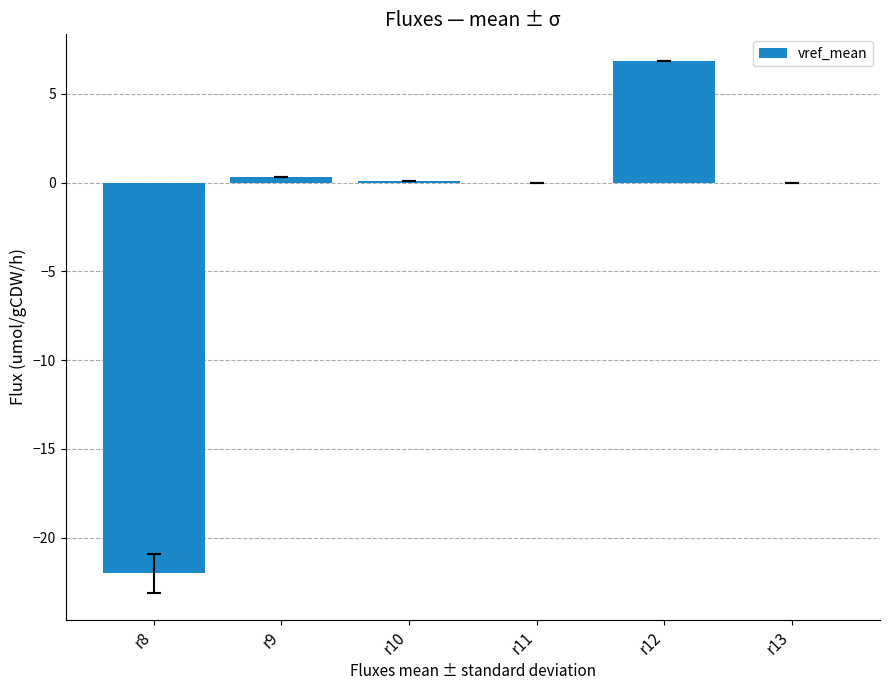

The chart shows a value of -0.0 at r11. True or false?

True